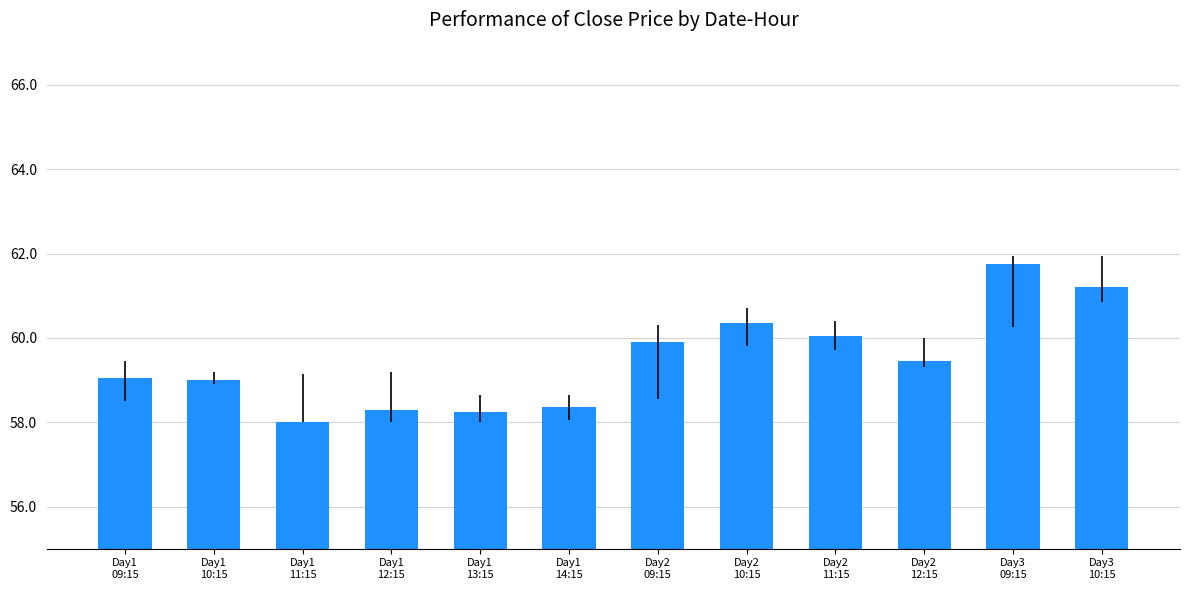

What is the value of the 10th bar from the left?

59.5